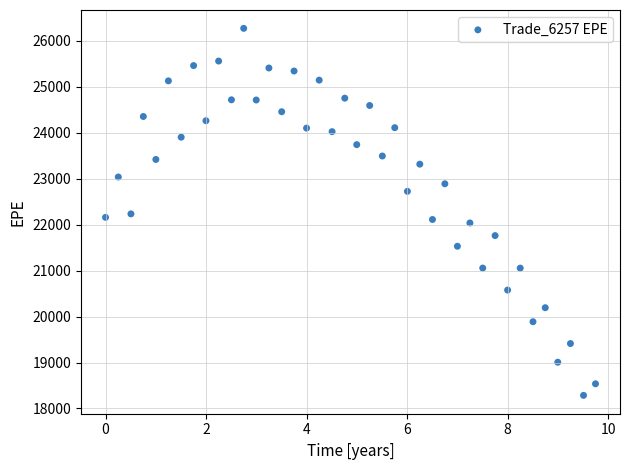

What is the range of X values (max minus min)?

9.7